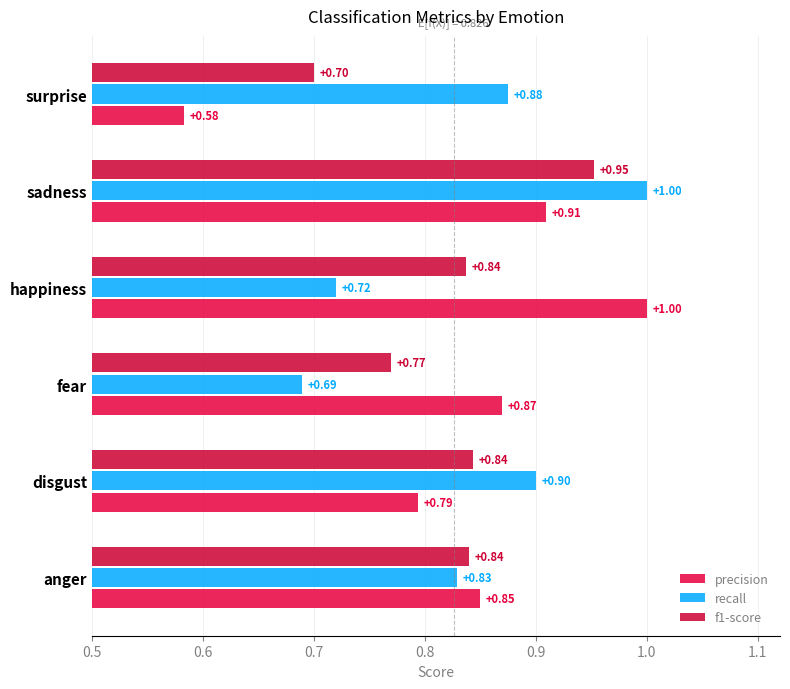

Which series has the largest total across all categories?

recall